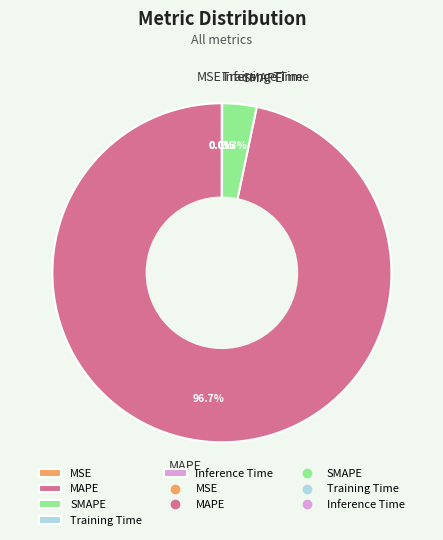

Does MAPE represent more than half of the total?

Yes